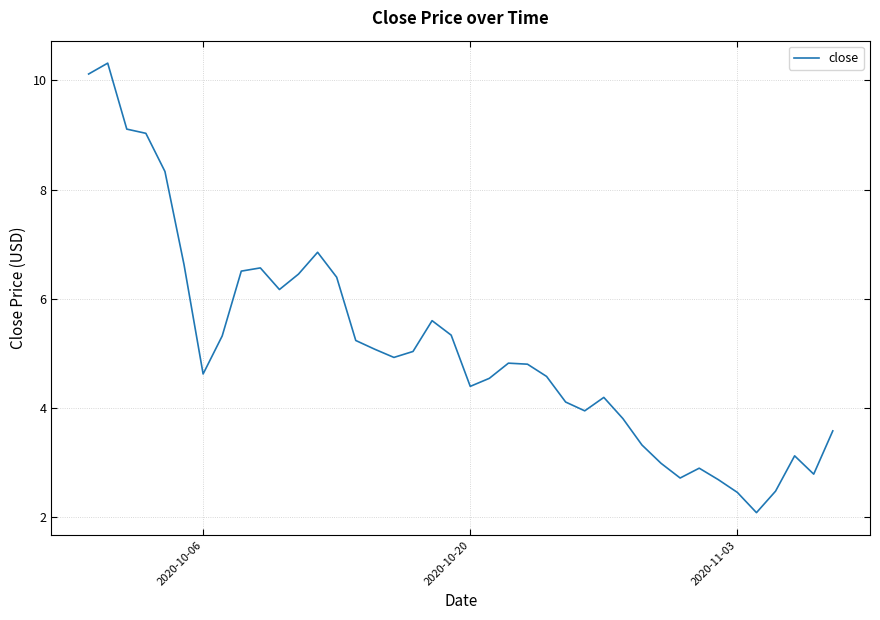

What is the maximum value shown in the chart?

10.3